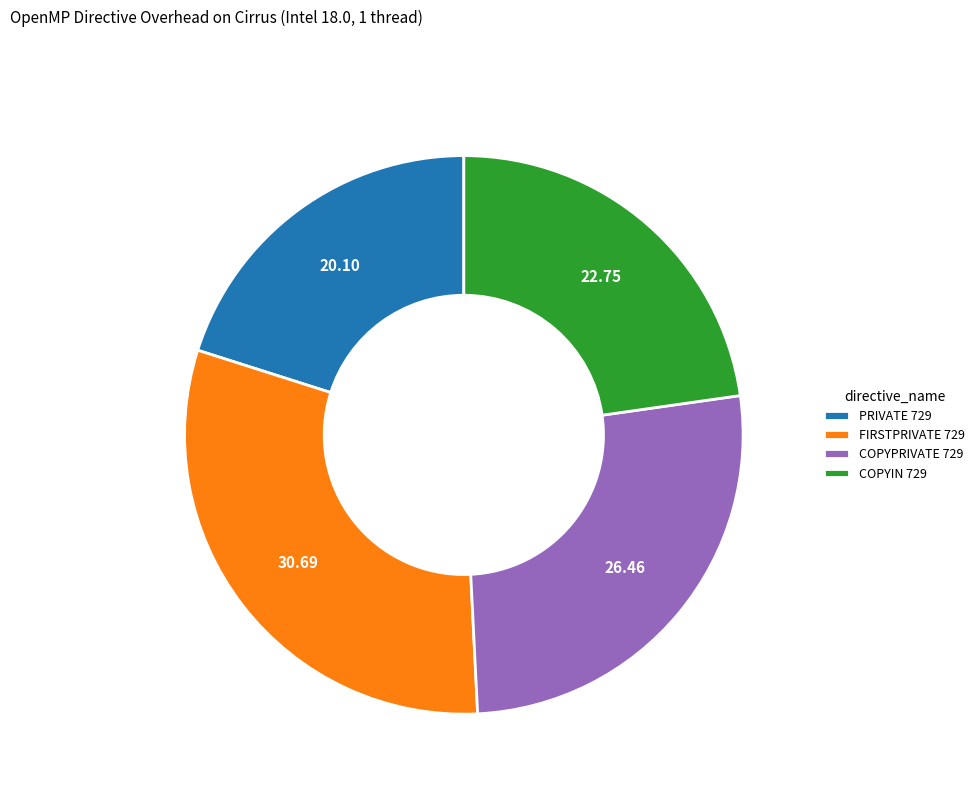

Does COPYIN 729 represent more than half of the total?

No